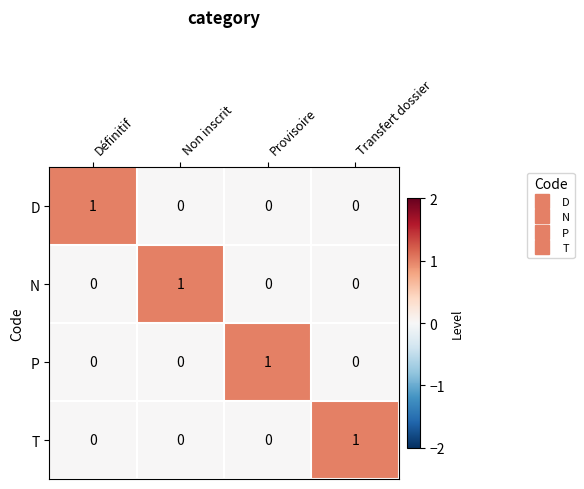

At how many categories does at least one series exceed 0?

4